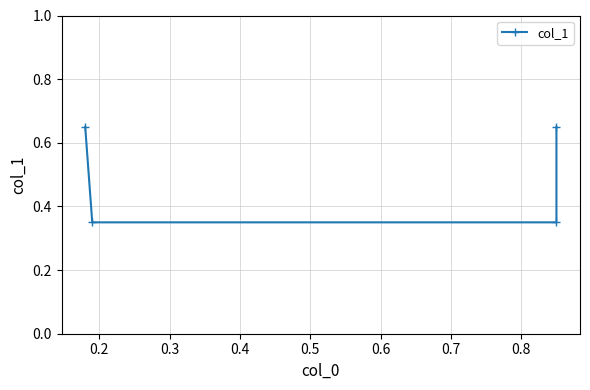

The chart shows a value of 0.3 at 0.2. True or false?

True